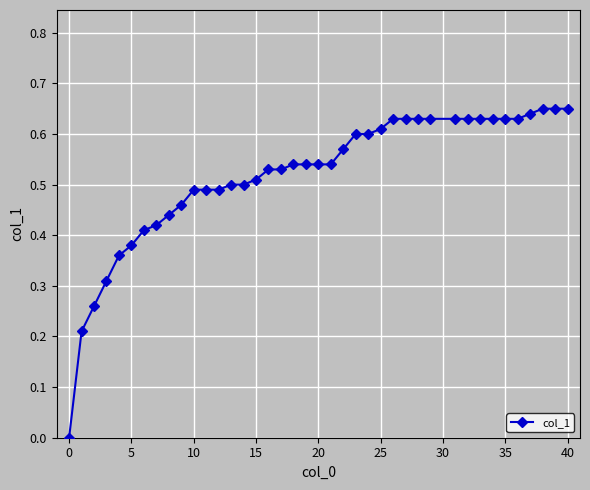

What is the sum of all values?

20.7